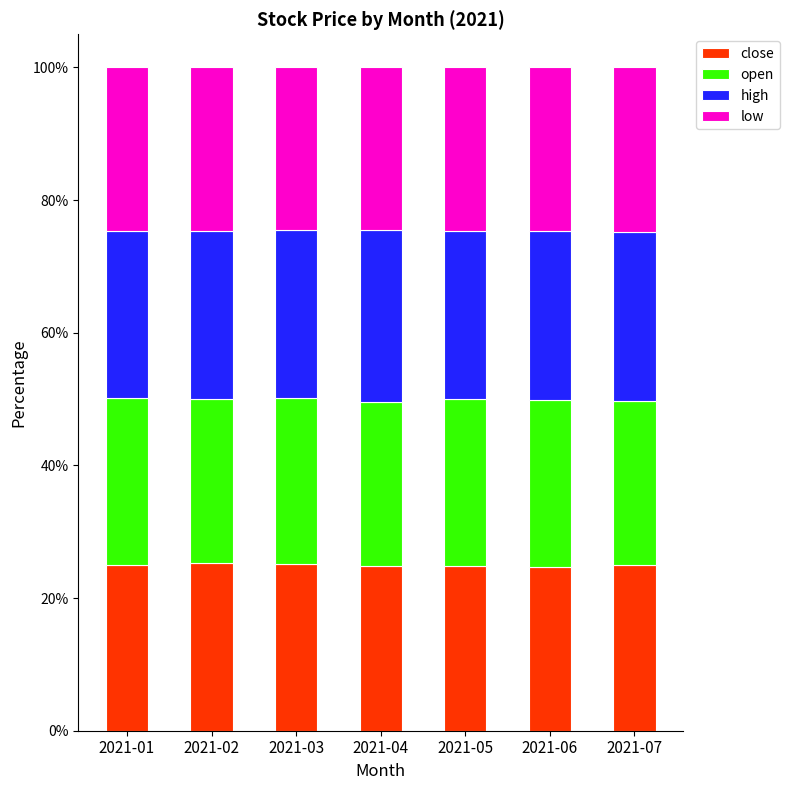

How many data points does each series have?

7